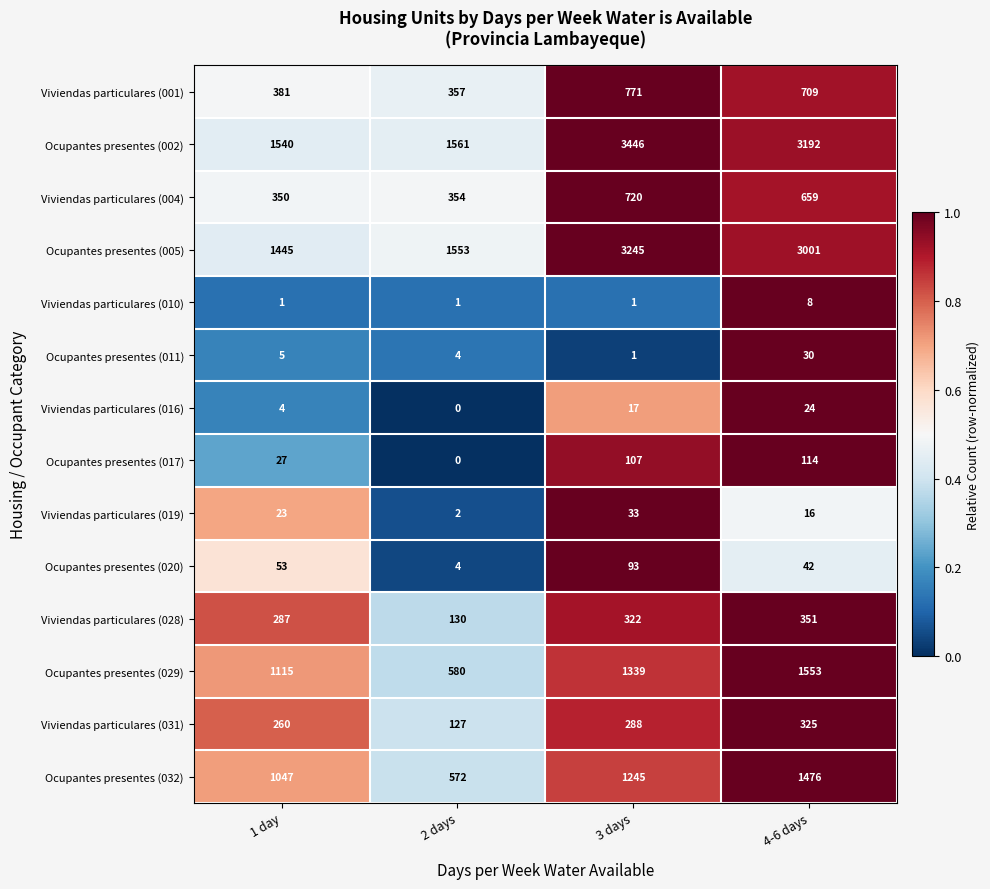

What is the sum of the Viviendas particulares (016) values at 2 days and 3 days?

17